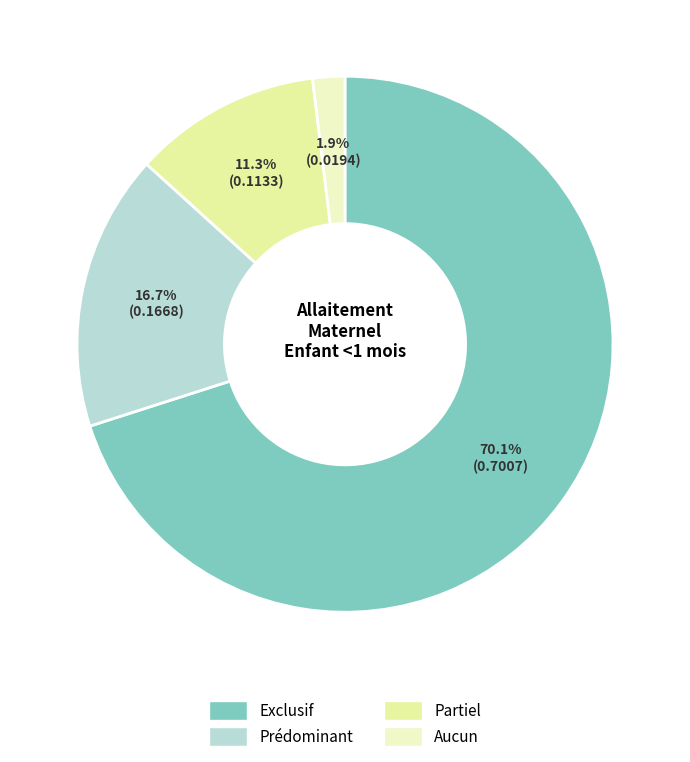

Count the number of slices in the pie.

4